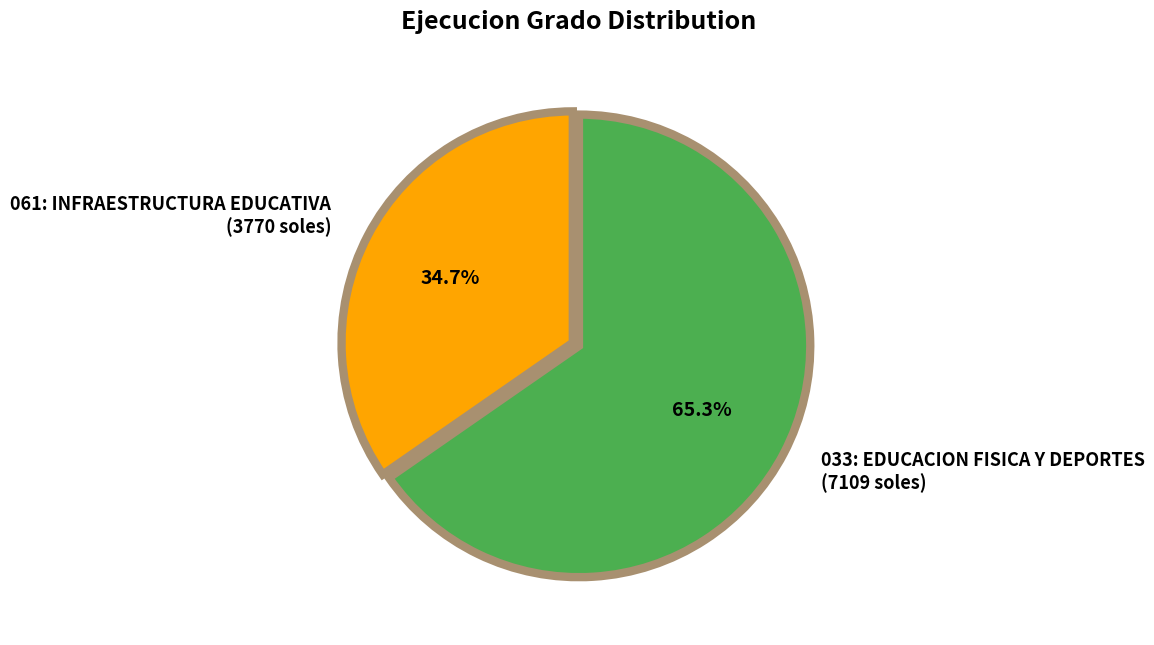

Rank the categories by value from highest to lowest.

033: EDUCACION FISICA Y DEPORTES, 061: INFRAESTRUCTURA EDUCATIVA